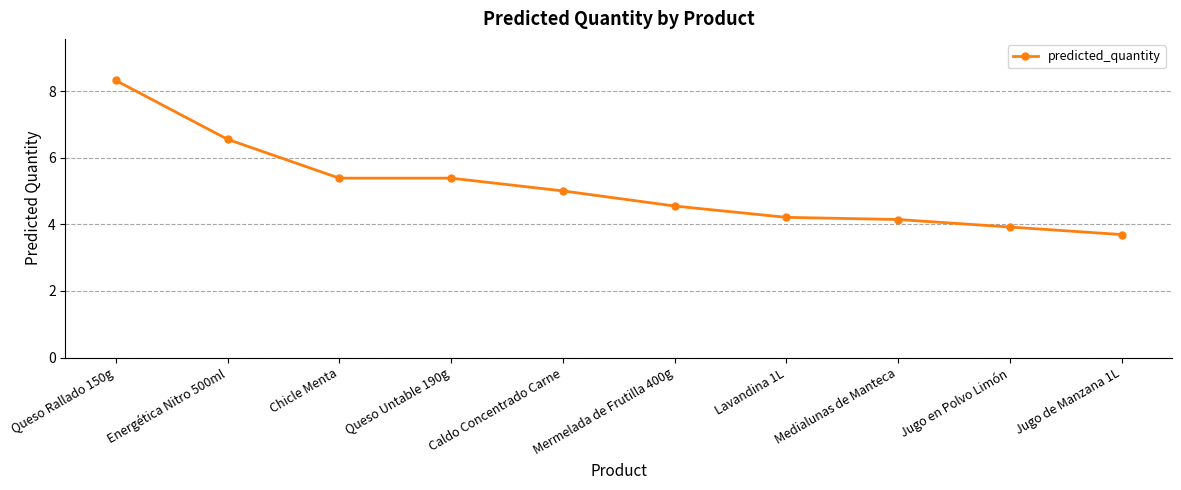

The chart shows a value of 5.4 at Chicle Menta. True or false?

True